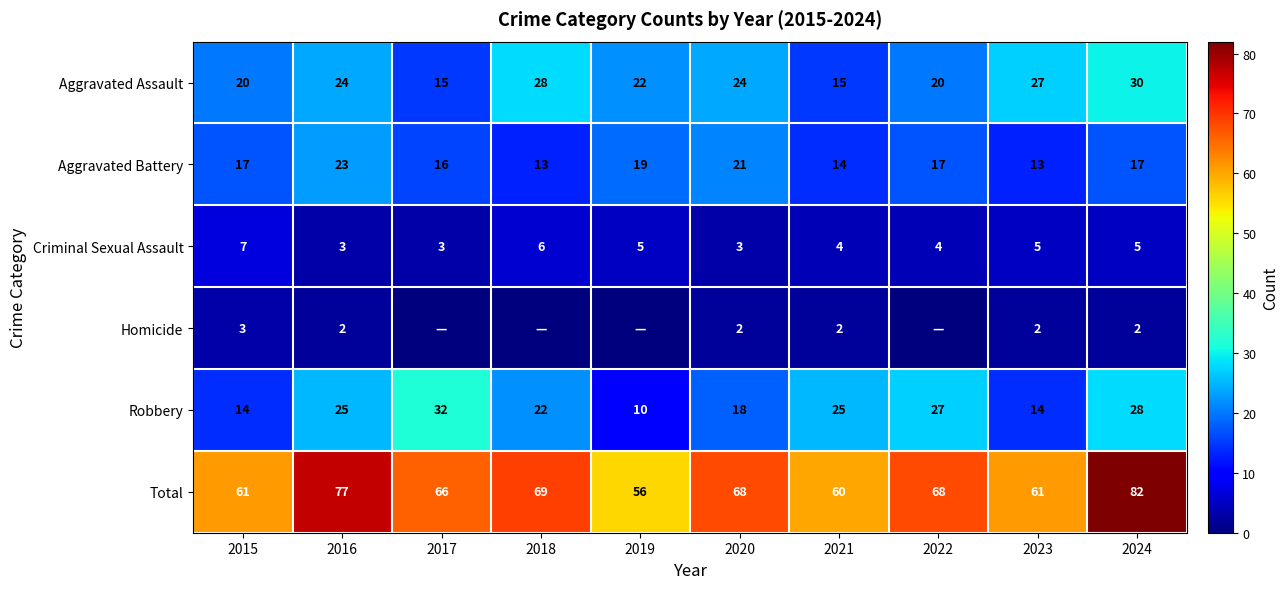

What is the difference between the maximum and minimum values in the Aggravated Battery series?

10